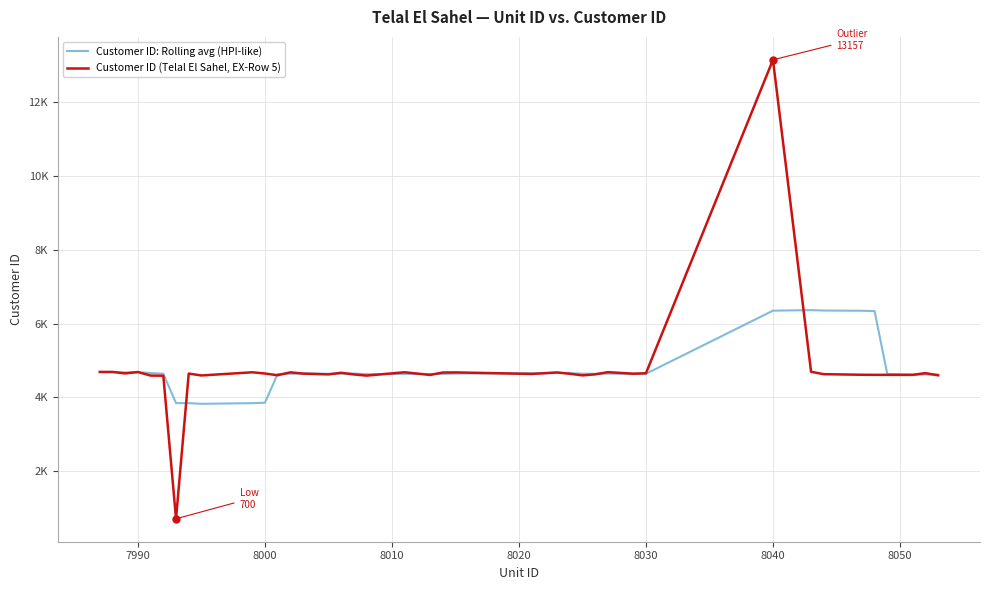

Rank the series by their average value, from highest to lowest.

Customer ID: Rolling avg (HPI-like), Customer ID (Telal El Sahel, EX-Row 5)